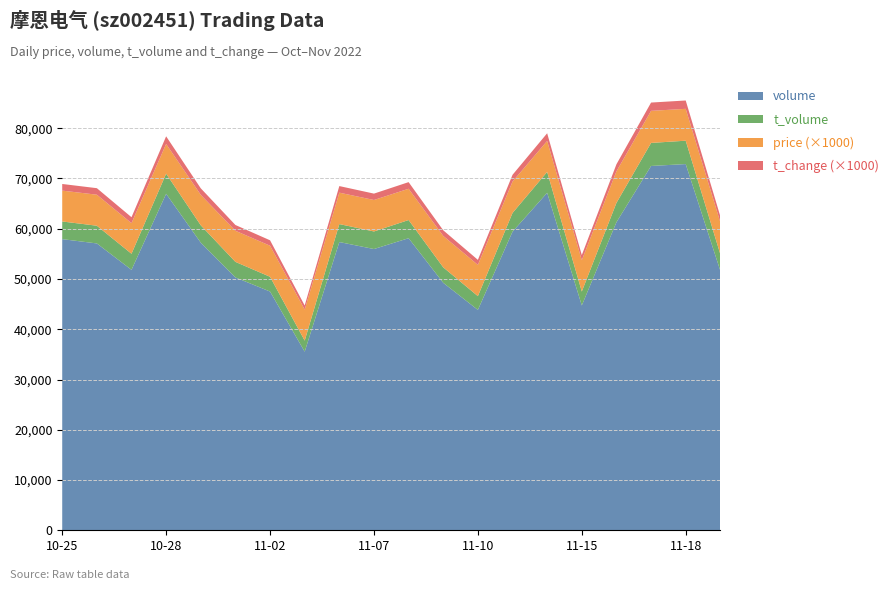

Reading left to right, extract all data points from this chart.

t_change: 2022-10-25=1.3	2022-10-26=1.3	2022-10-27=1.2	2022-10-28=1.5	2022-10-31=1.3	2022-11-01=1.1	2022-11-02=1.1	2022-11-03=0.8	2022-11-04=1.3	2022-11-07=1.3	2022-11-08=1.3	2022-11-09=1.1	2022-11-10=1.0	2022-11-11=1.4	2022-11-14=1.5	2022-11-15=1.0	2022-11-16=1.4	2022-11-17=1.6	2022-11-18=1.7	2022-11-21=1.2
price: 2022-10-25=6.1	2022-10-26=6.2	2022-10-27=6.1	2022-10-28=5.9	2022-10-31=6.1	2022-11-01=6.2	2022-11-02=6.2	2022-11-03=6.2	2022-11-04=6.2	2022-11-07=6.3	2022-11-08=6.2	2022-11-09=6.2	2022-11-10=6.2	2022-11-11=6.2	2022-11-14=6.2	2022-11-15=6.2	2022-11-16=6.3	2022-11-17=6.4	2022-11-18=6.3	2022-11-21=6.4
t_volume: 2022-10-25=3514.0	2022-10-26=3524.0	2022-10-27=3197.0	2022-10-28=4003.0	2022-10-31=3453.0	2022-11-01=3096.0	2022-11-02=2936.0	2022-11-03=2197.0	2022-11-04=3576.0	2022-11-07=3496.0	2022-11-08=3617.0	2022-11-09=3082.0	2022-11-10=2738.0	2022-11-11=3724.0	2022-11-14=4155.0	2022-11-15=2772.0	2022-11-16=3846.0	2022-11-17=4586.0	2022-11-18=4650.0	2022-11-21=3288.0
volume: 2022-10-25=57932.0	2022-10-26=57075.0	2022-10-27=51824.0	2022-10-28=66955.0	2022-10-31=57227.0	2022-11-01=50309.0	2022-11-02=47504.0	2022-11-03=35539.0	2022-11-04=57352.0	2022-11-07=55962.0	2022-11-08=58116.0	2022-11-09=49237.0	2022-11-10=43849.0	2022-11-11=59411.0	2022-11-14=67152.0	2022-11-15=44736.0	2022-11-16=61294.0	2022-11-17=72489.0	2022-11-18=72867.0	2022-11-21=51625.0